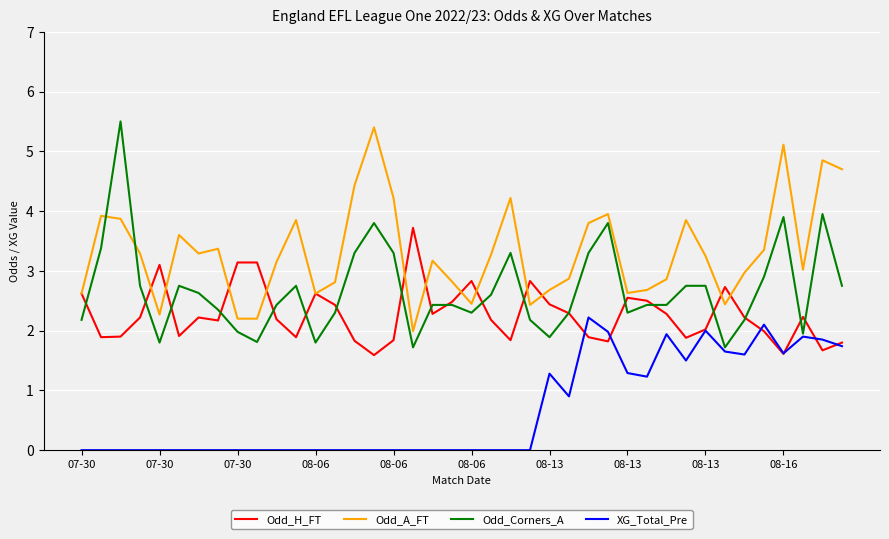

What are all the series names shown in the legend?

Odd_H_FT, Odd_A_FT, Odd_Corners_A, XG_Total_Pre